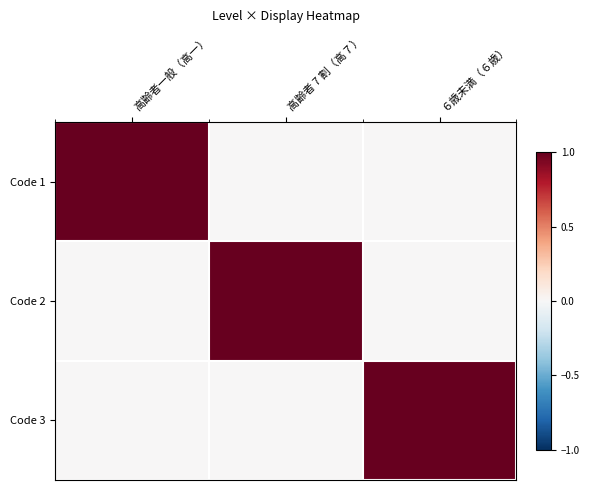

Which series has the largest total across all categories?

Code 1